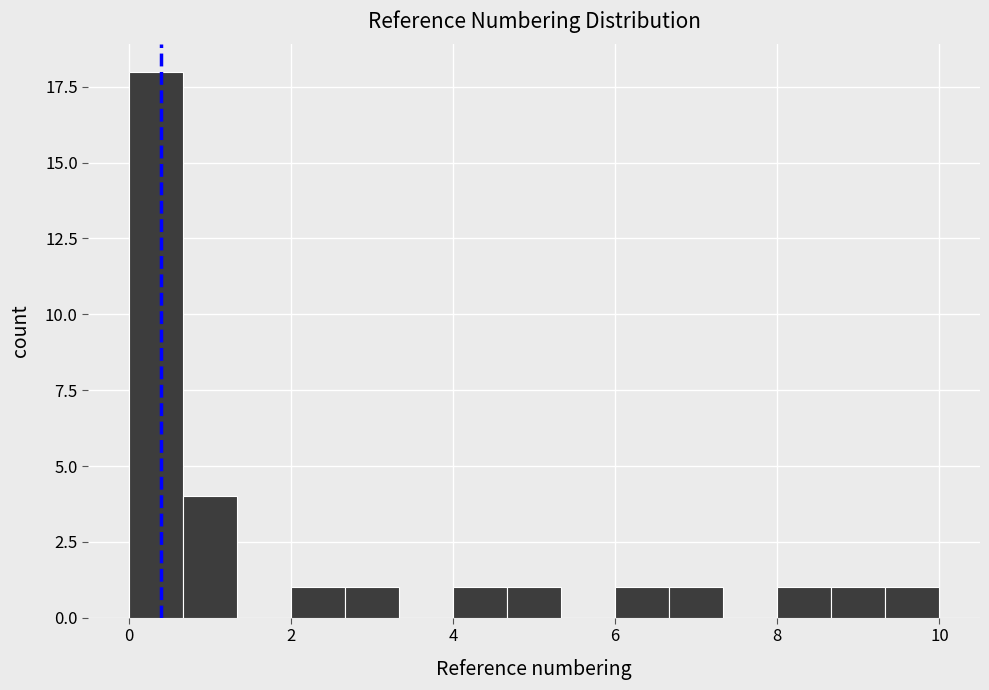

Read against the x-axis, roughly where is the centre of the tallest bar?

0.4